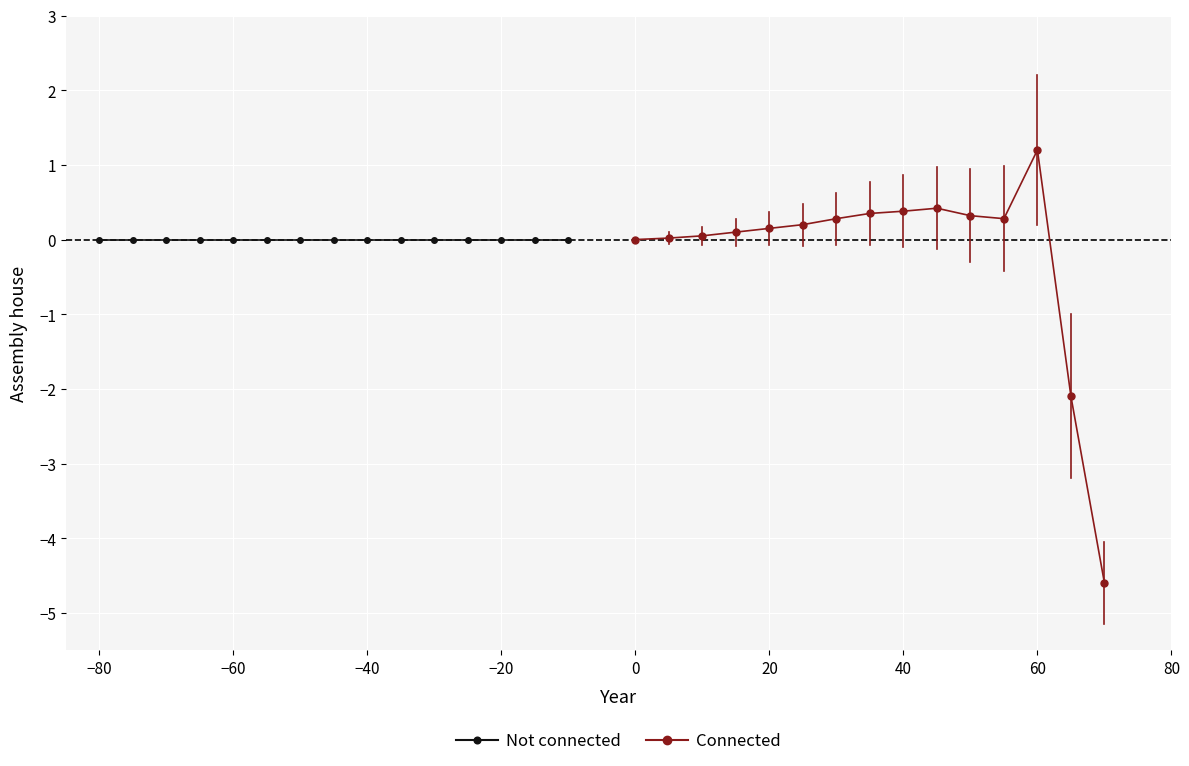

Reading left to right, what are all the values shown in this chart?

Not connected: 0.0	0.0	0.0	0.0	0.0	0.0	0.0	0.0	0.0	0.0	0.0	0.0	0.0	0.0	0.0
Connected: 0.0	0.0	0.1	0.1	0.1	0.2	0.3	0.3	0.4	0.4	0.3	0.3	1.2	-2.1	-4.6